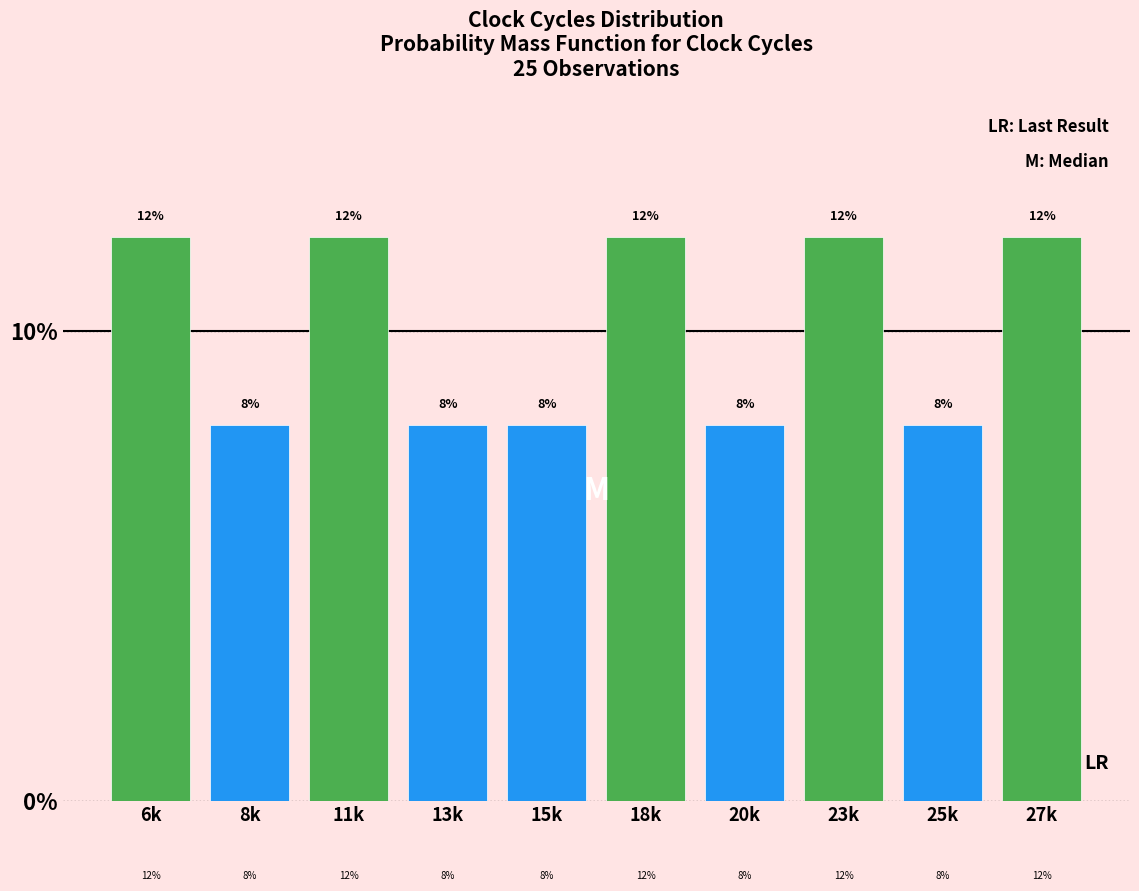

Reading left to right, transcribe all the data shown in this chart.

6k=12	8k=8	11k=12	13k=8	15k=8	18k=12	20k=8	23k=12	25k=8	27k=12